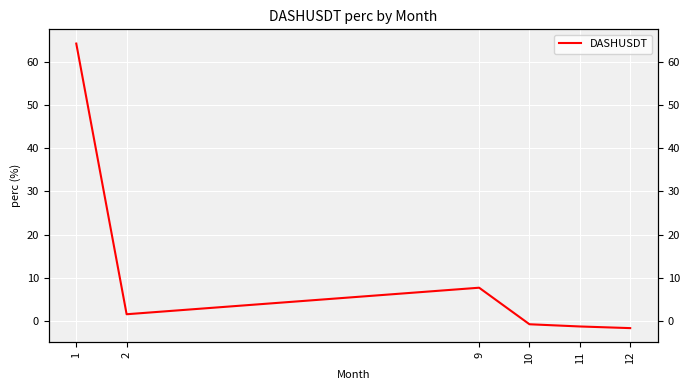

Does the chart display data point markers on the line(s)?

No